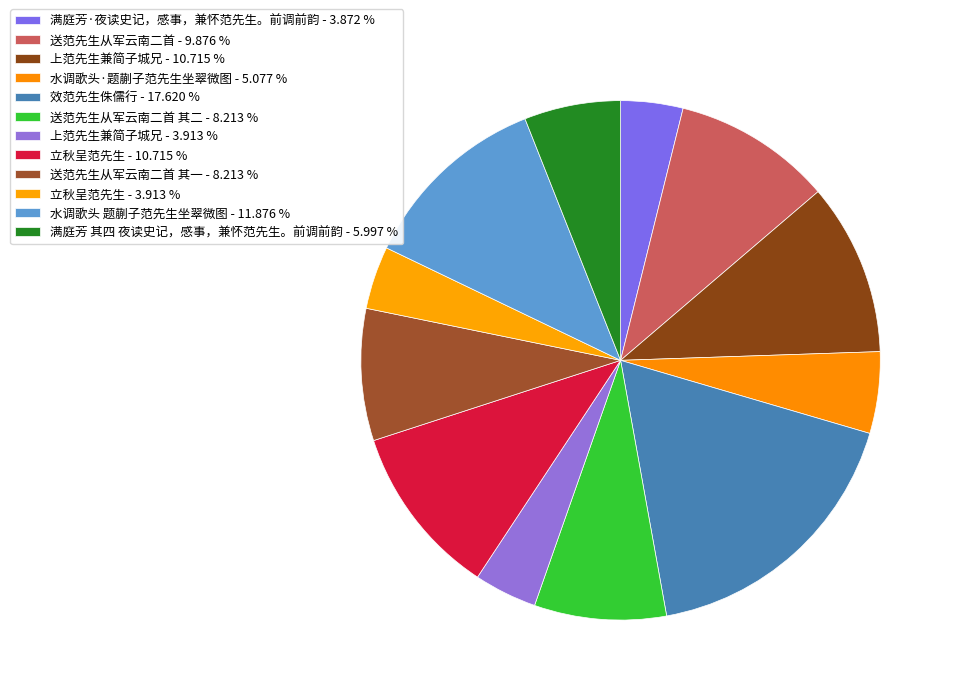

Count the number of slices in the pie.

12